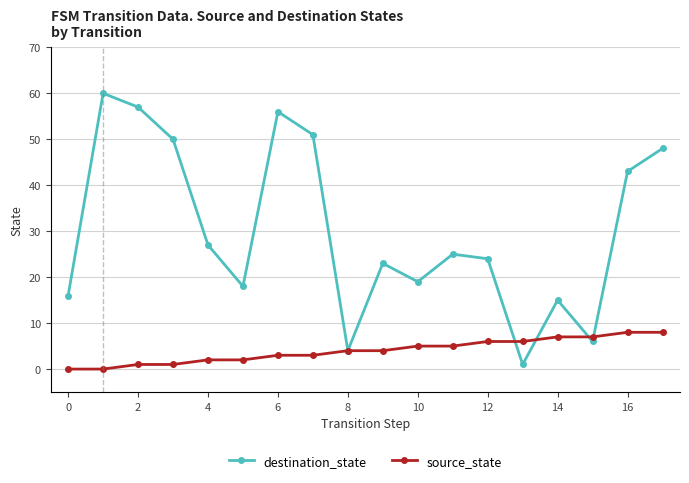

Which series has the largest range (max minus min)?

destination_state